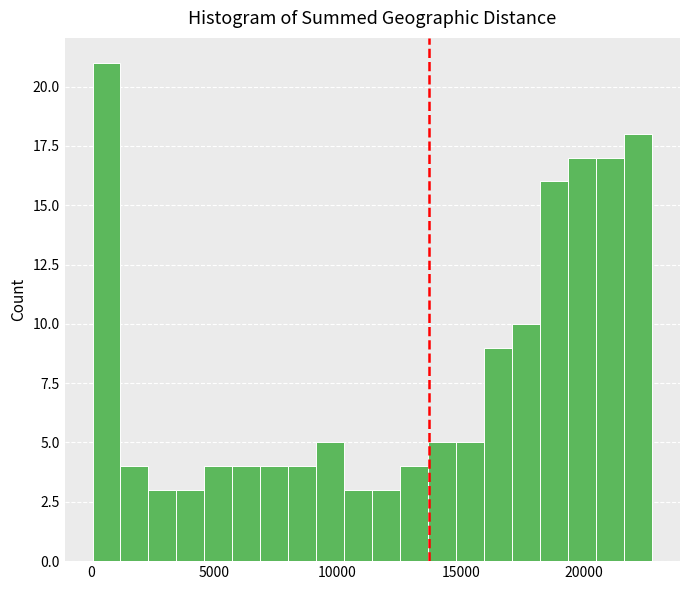

Around what value on the x-axis is the tallest bar? Give the approximate position of its centre, as read against the axis.

500